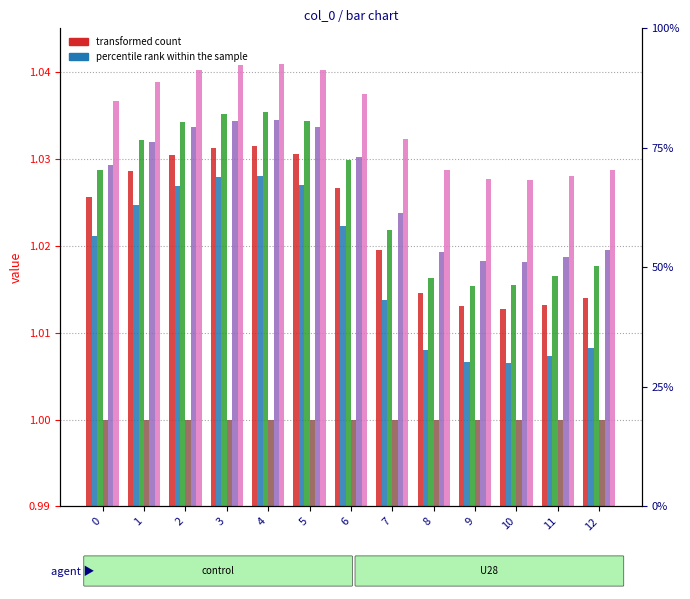

Reading left to right, what are all the values shown in this chart?

col_2: 1.0	1.0	1.0	1.0	1.0	1.0	1.0	1.0	1.0	1.0	1.0	1.0	1.0
col_3: 1.0	1.0	1.0	1.0	1.0	1.0	1.0	1.0	1.0	1.0	1.0	1.0	1.0
col_4: 1.0	1.0	1.0	1.0	1.0	1.0	1.0	1.0	1.0	1.0	1.0	1.0	1.0
col_5: 1.0	1.0	1.0	1.0	1.0	1.0	1.0	1.0	1.0	1.0	1.0	1.0	1.0
col_8: 1.0	1.0	1.0	1.0	1.0	1.0	1.0	1.0	1.0	1.0	1.0	1.0	1.0
col_9: 1.0	1.0	1.0	1.0	1.0	1.0	1.0	1.0	1.0	1.0	1.0	1.0	1.0